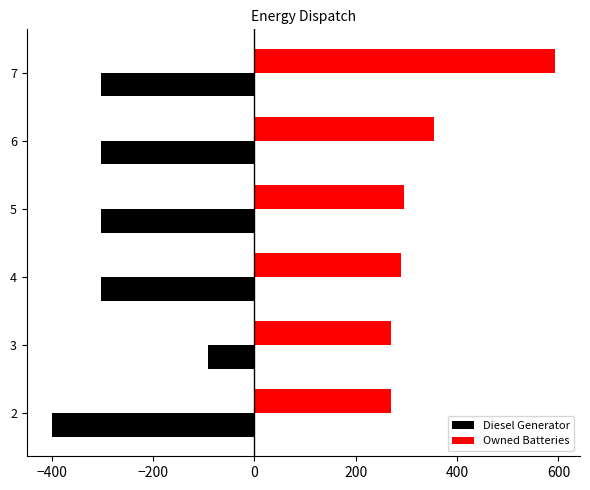

How many data points in Diesel Generator are less than -303?

1